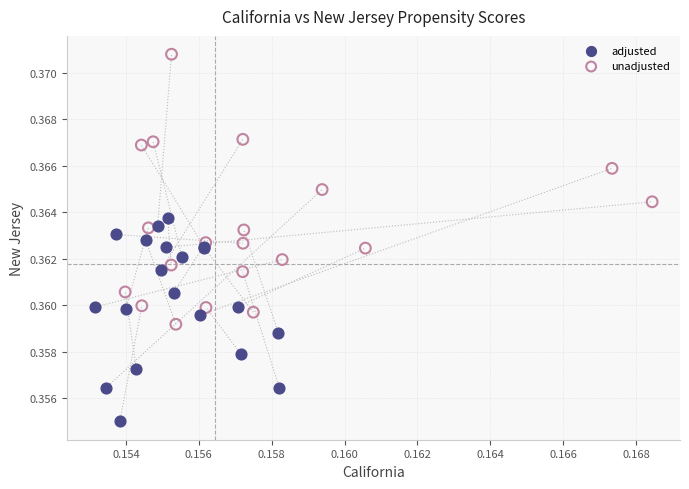

Which series has the widest spread of Y values?

unadjusted